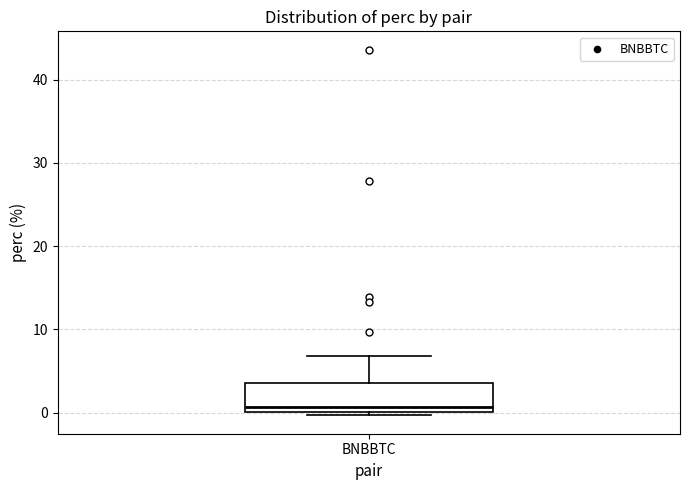

Where does the upper whisker of the box for BNBBTC end on the y-axis? The values are not printed on the chart, so give them approximately, as read against the axis.

7